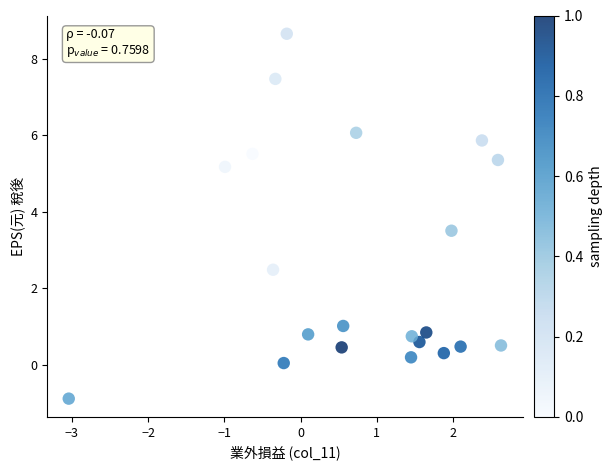

What is the range of Y values (max minus min)?

9.5